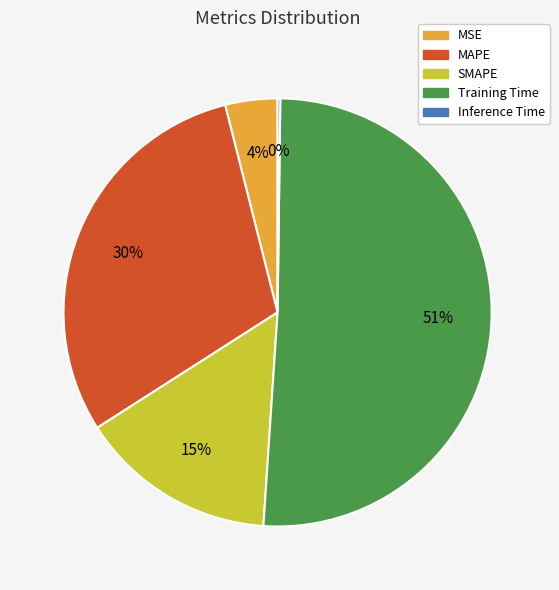

To the nearest percent, what is the difference between the largest and smallest slice percentages?

51%